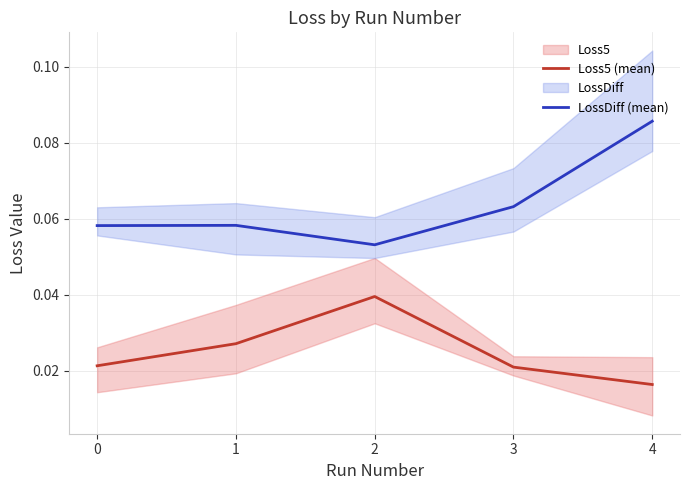

True or false: Loss5 (mean) has a value of 0.0 at 0.

True